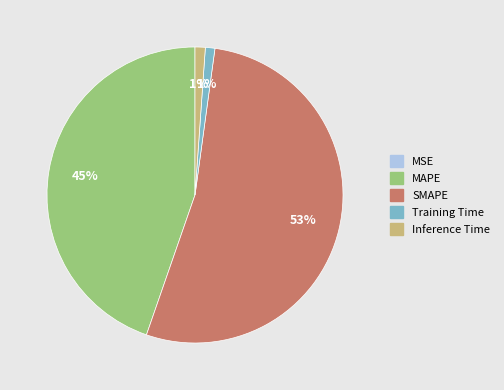

To the nearest percent, what percentage of the pie is Training Time?

1%